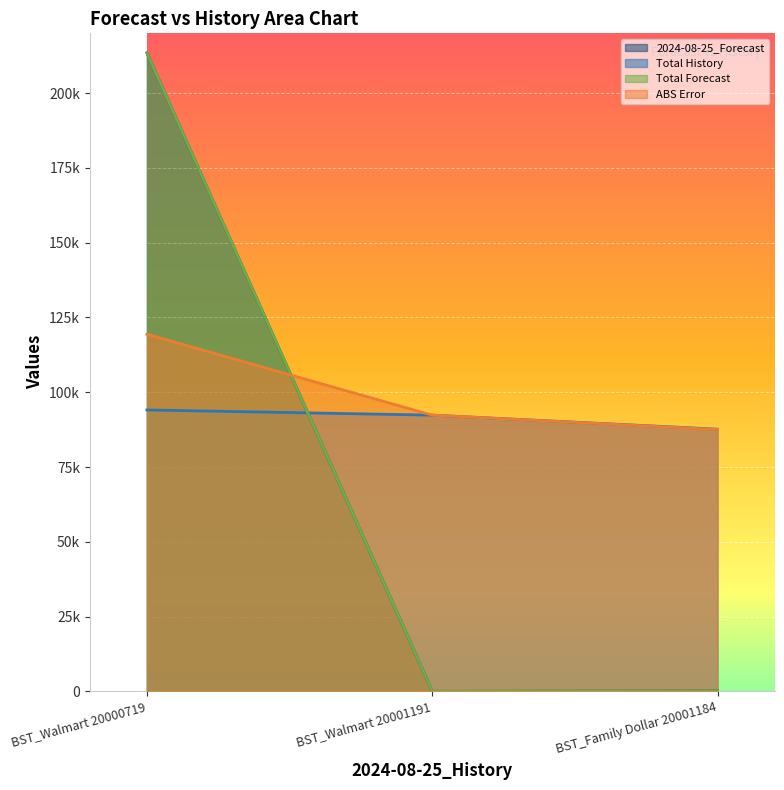

What is the label of the 2nd point from the right?

BST_Walmart 20001191